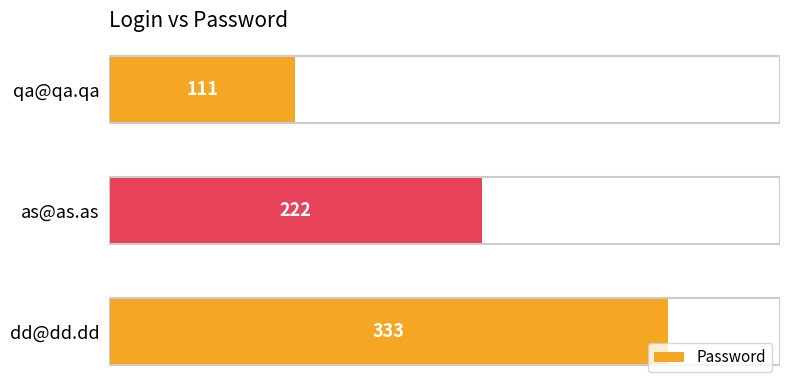

List the labels in order of value, smallest first.

qa@qa.qa, as@as.as, dd@dd.dd